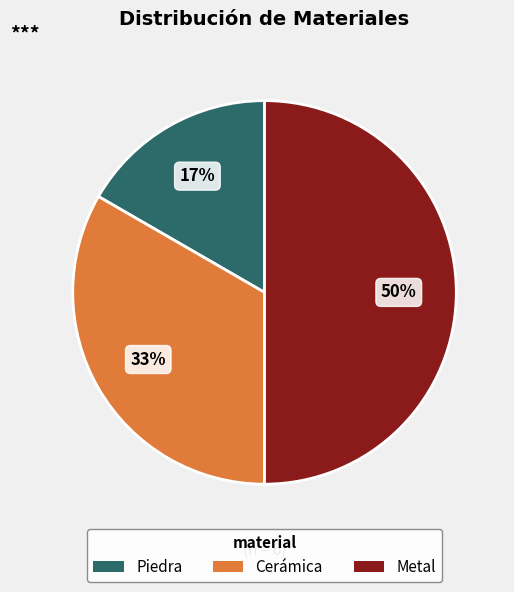

Which has a higher value, Metal or Cerámica?

Metal